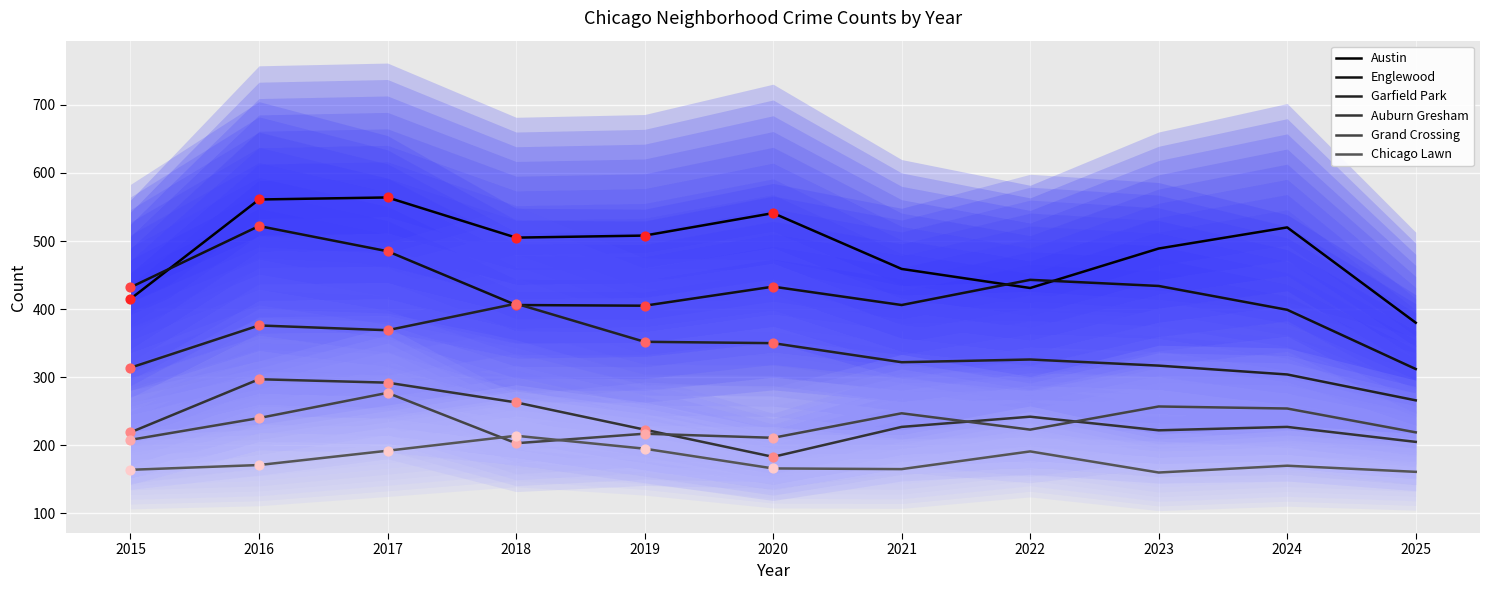

Is the value of Chicago Lawn at 2025 greater than the value of Garfield Park at 2019?

No